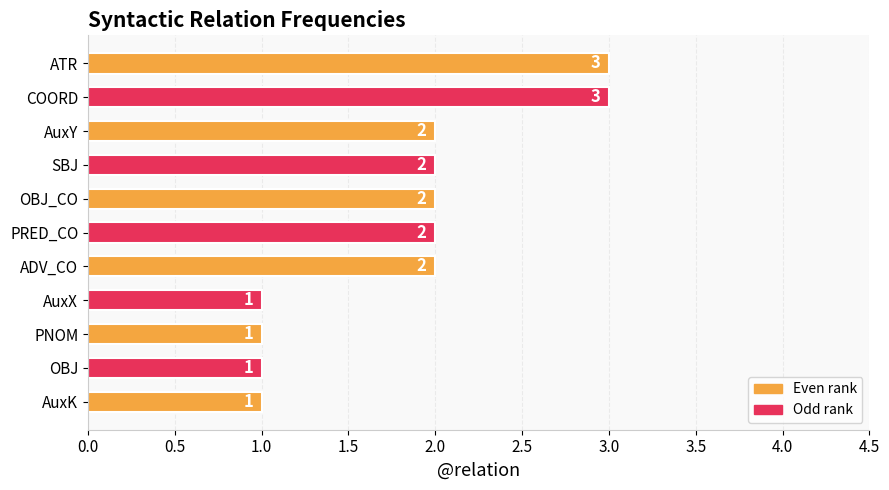

The chart shows a value of 3 at SBJ. True or false?

False